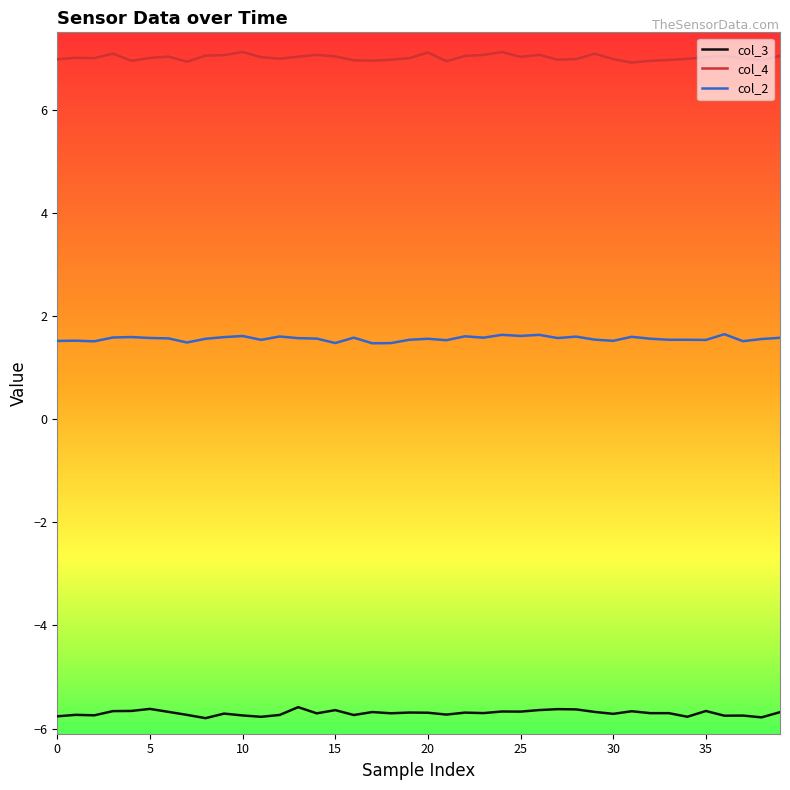

Rank the series by their maximum value, from lowest to highest.

col_3, col_2, col_4